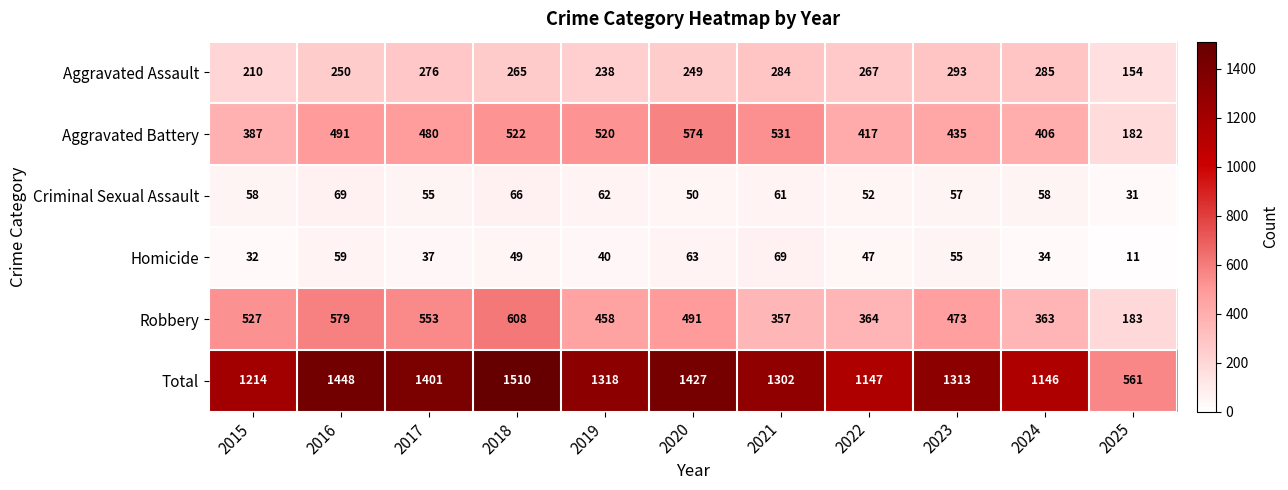

What is the minimum value for Aggravated Battery?

182